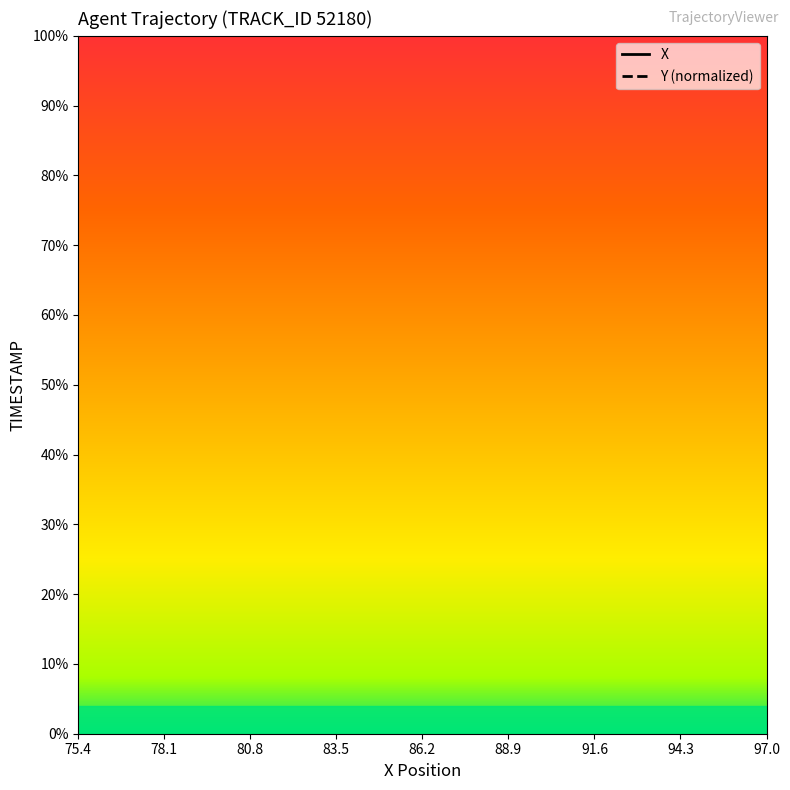

The Y series shows 131.9 at 75.4. True or false?

True